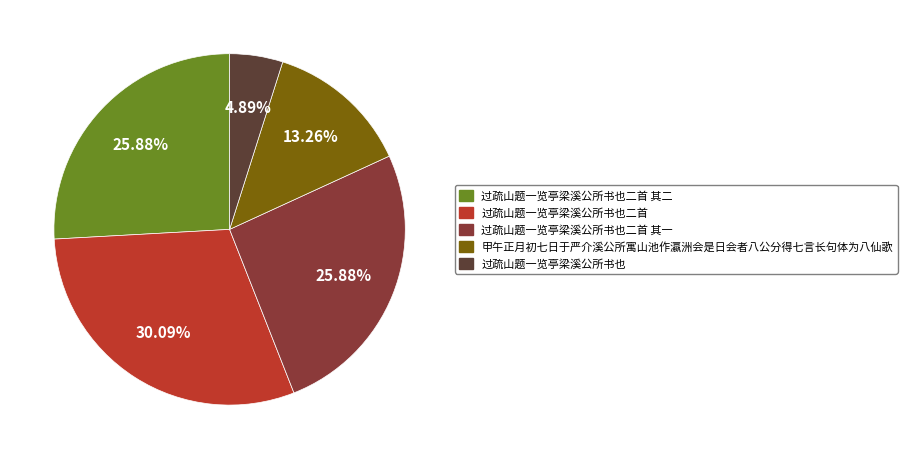

What percentage is the 甲午正月初七日于严介溪公所寓山池作瀛洲会是日会者八公分得七言长句体为八仙歌 slice, to the nearest percent?

13%